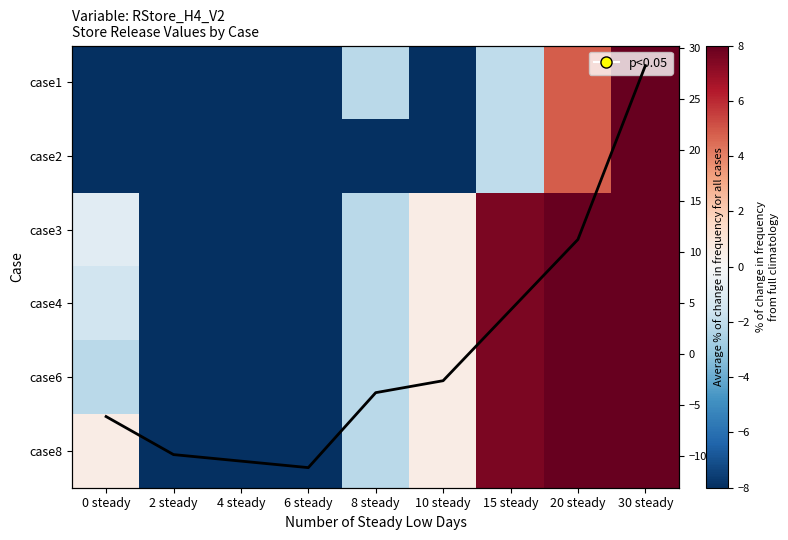

What is the difference between the case8 values at 15 steady and 8 steady?

9.7